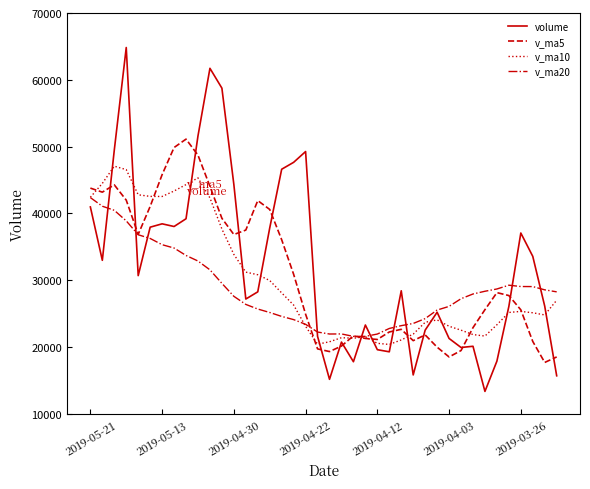

What is the smallest value displayed?

13368.8